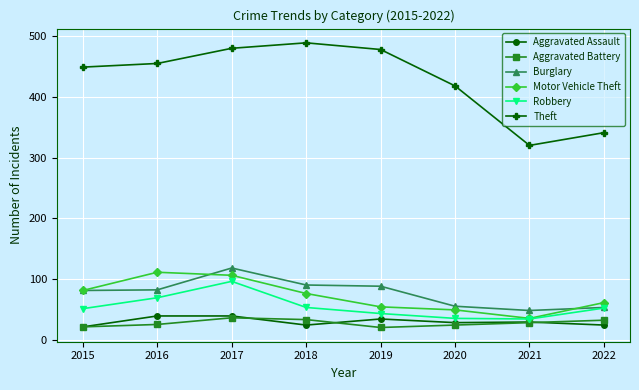

Which series has the widest spread of values?

Theft